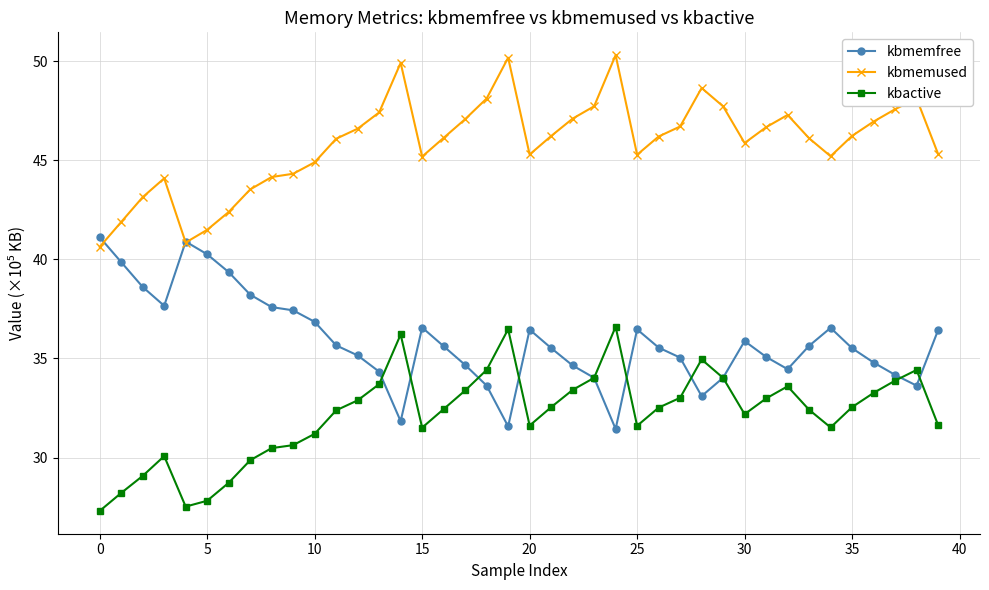

What is the value of the kbmemused point at the 23rd from the left?

47.1